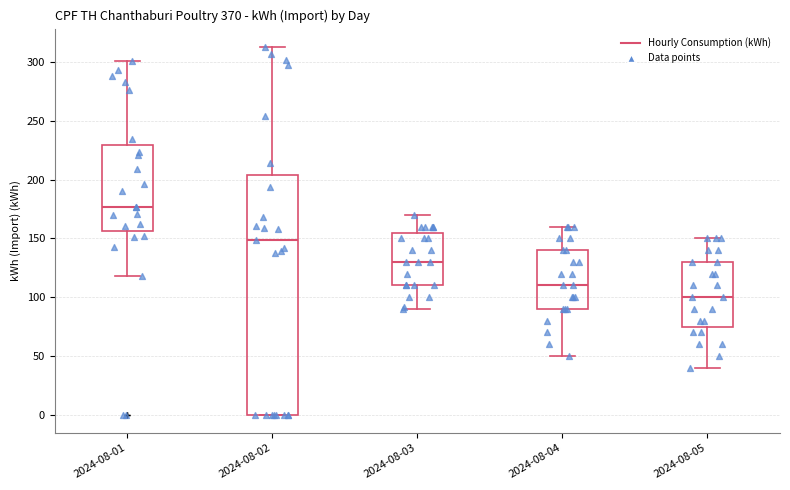

Reading left to right, transcribe this box plot: for each box, give where its median line is, the range the box spans, and where its two whiskers end, as read against the y-axis. The values are not printed on the chart, so give them approximately, as read against the axis.

2024-08-01: median 175, box 155 to 230, whiskers 120 to 300
2024-08-02: median 150, box 0 to 205, whiskers 0 to 315
2024-08-03: median 130, box 110 to 155, whiskers 90 to 170
2024-08-04: median 110, box 90 to 140, whiskers 50 to 160
2024-08-05: median 100, box 75 to 130, whiskers 40 to 150